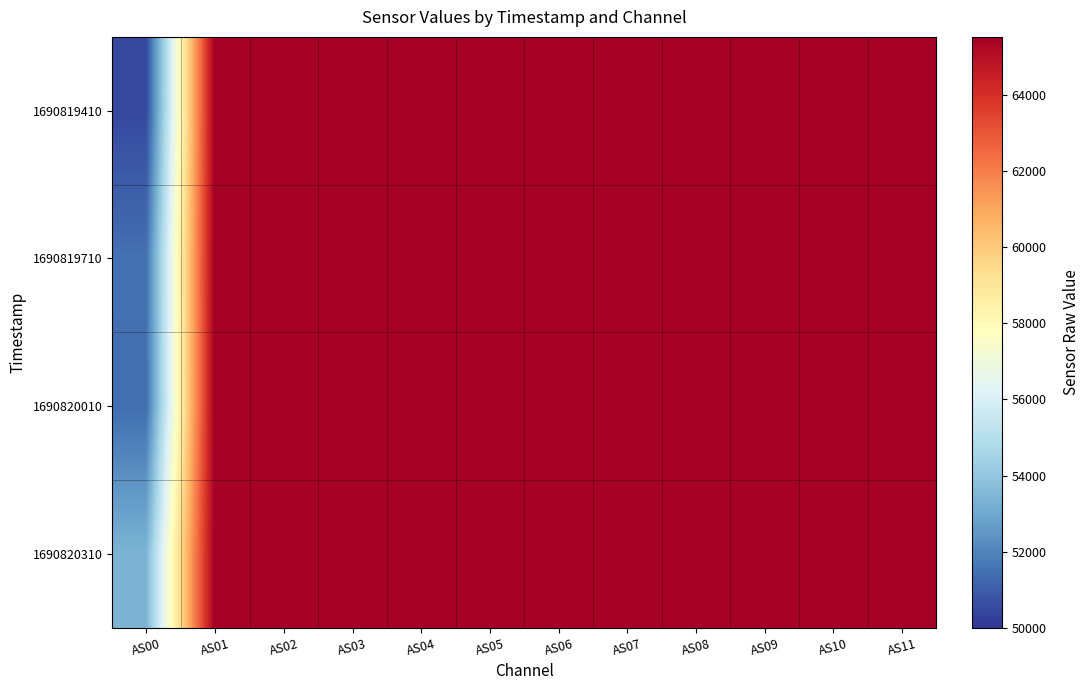

Which series has the widest spread of values?

1690819410